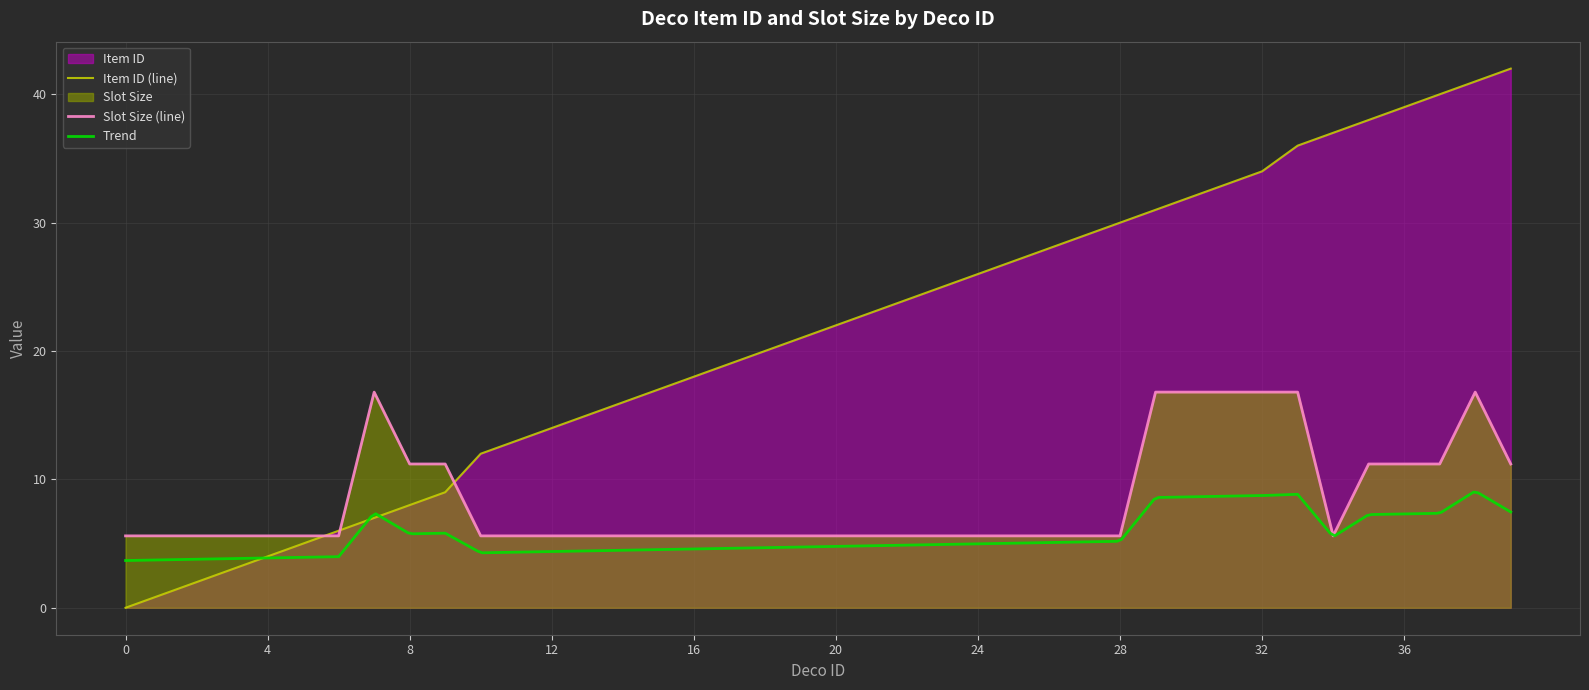

At 36, list the series in order from largest to smallest.

Item ID, Slot Size